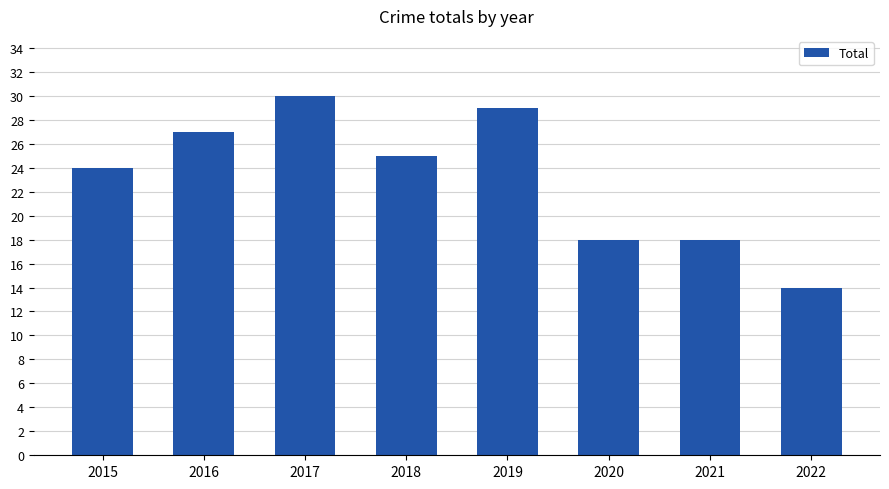

The value at 2016 is 12. True or false?

False